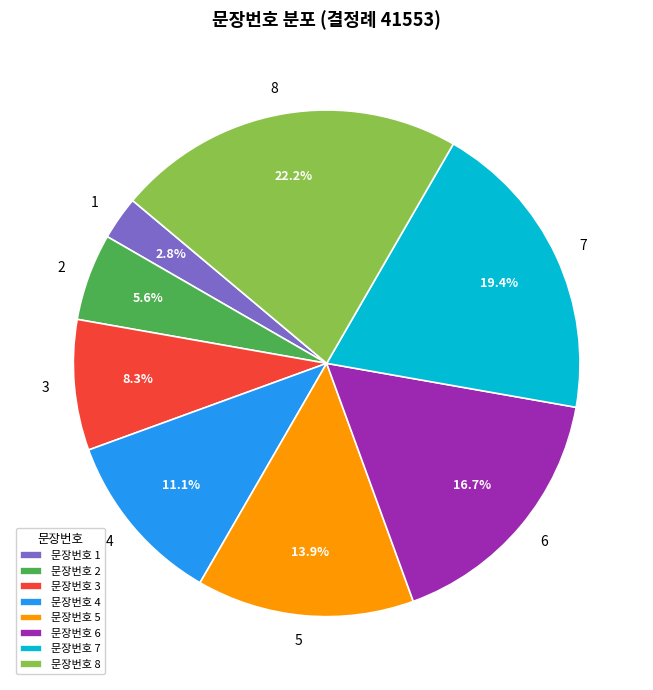

Rank the categories by value from highest to lowest.

문장번호 8, 문장번호 7, 문장번호 6, 문장번호 5, 문장번호 4, 문장번호 3, 문장번호 2, 문장번호 1